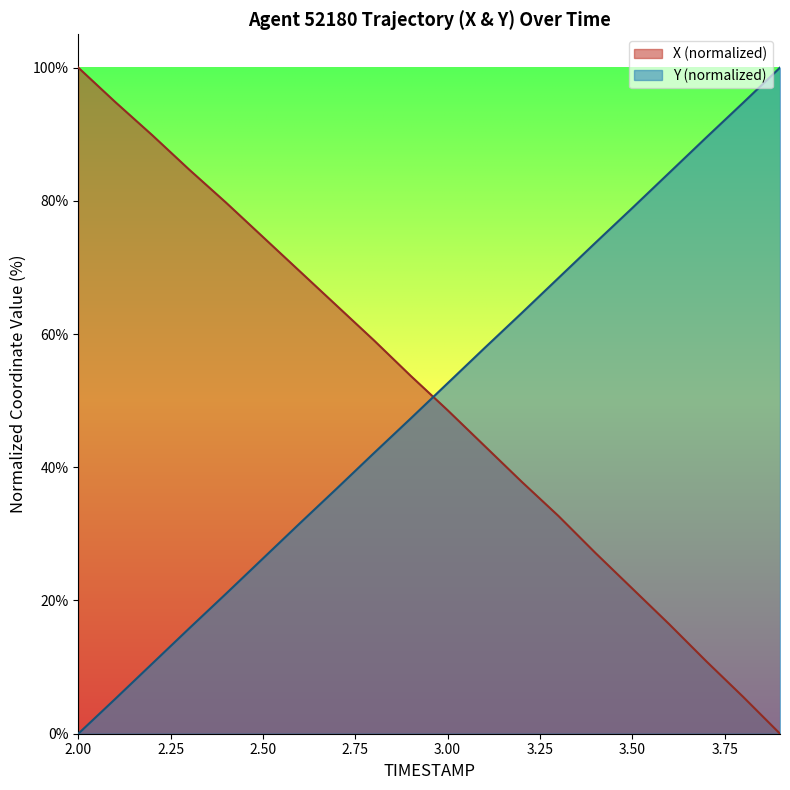

Between which two adjacent categories do X and Y first intersect?

2.9 and 3.0